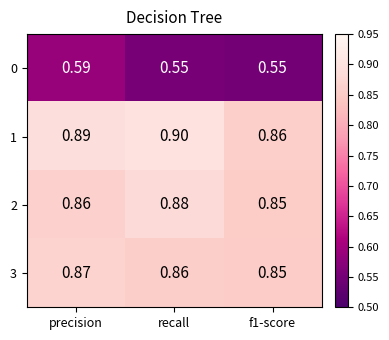

Is the value of 2 at precision greater than the value of 3 at precision?

No